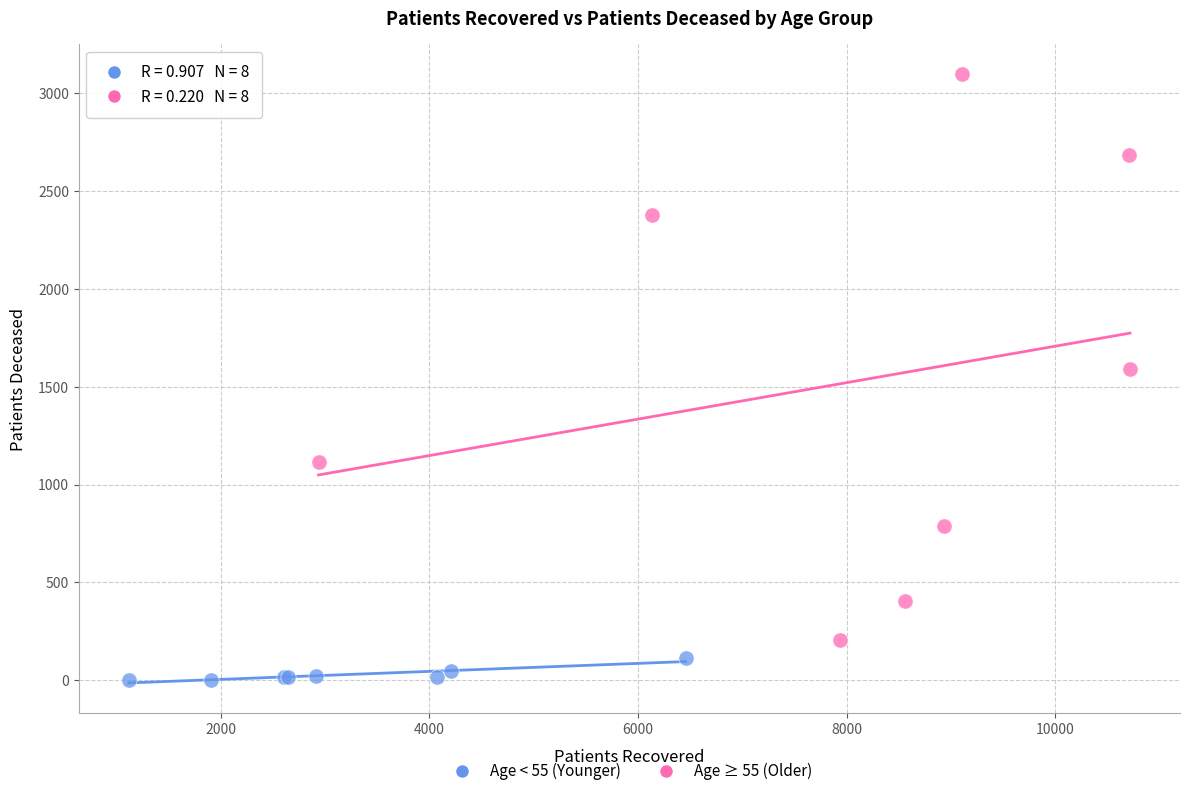

Which series reaches the maximum Y coordinate?

Age ≥ 55 (Older)